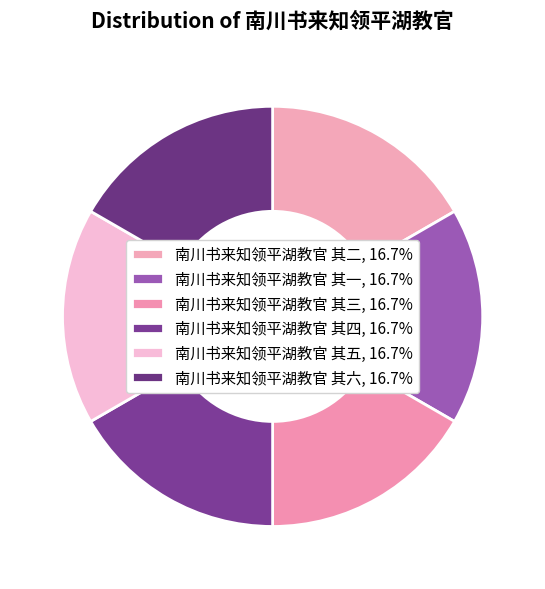

How many segments does this pie chart have?

6